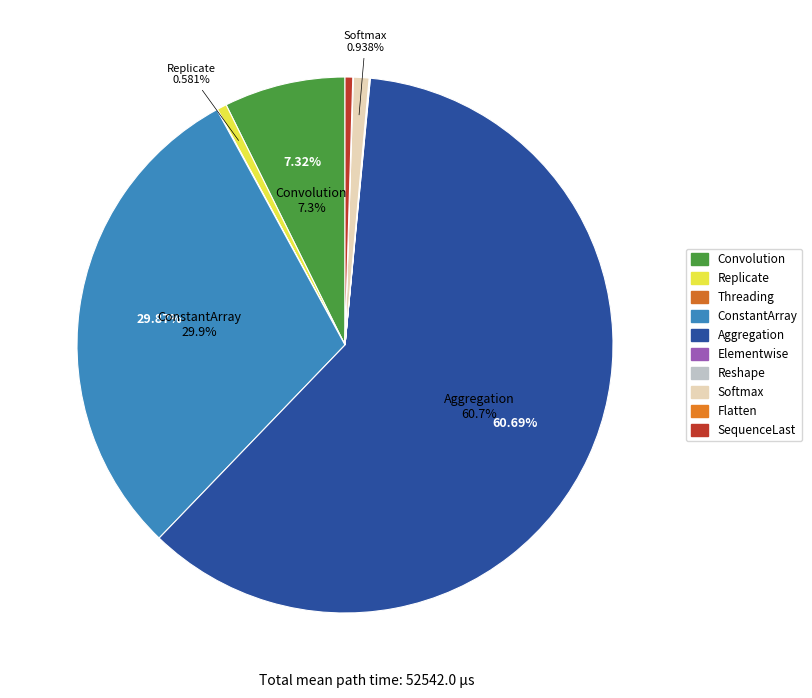

To the nearest percent, what is the combined percentage of Reshape and ConstantArray?

30%